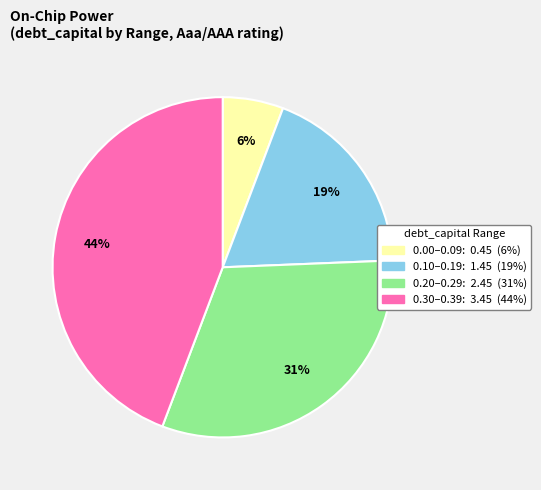

Does any single category account for the majority?

No